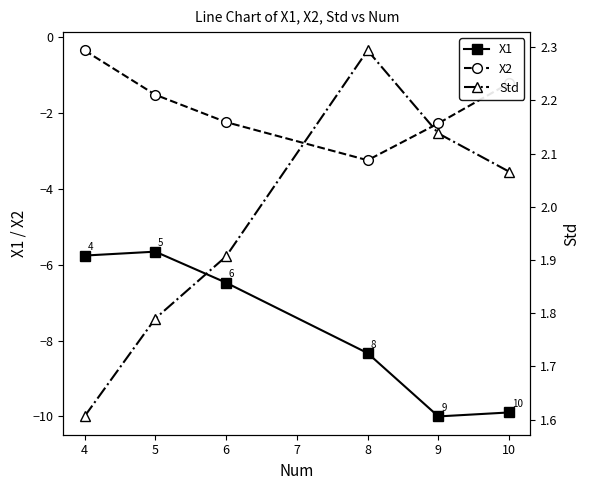

True or false: X2 and X1 cross at least once.

False